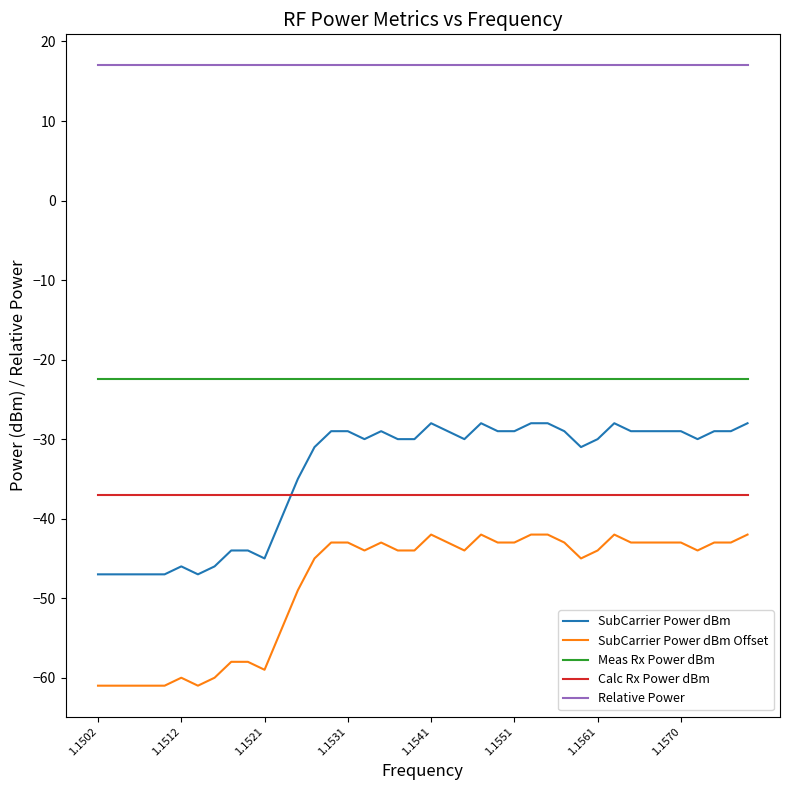

What is the average value of the SubCarrier Power dBm Offset series?

-48.2